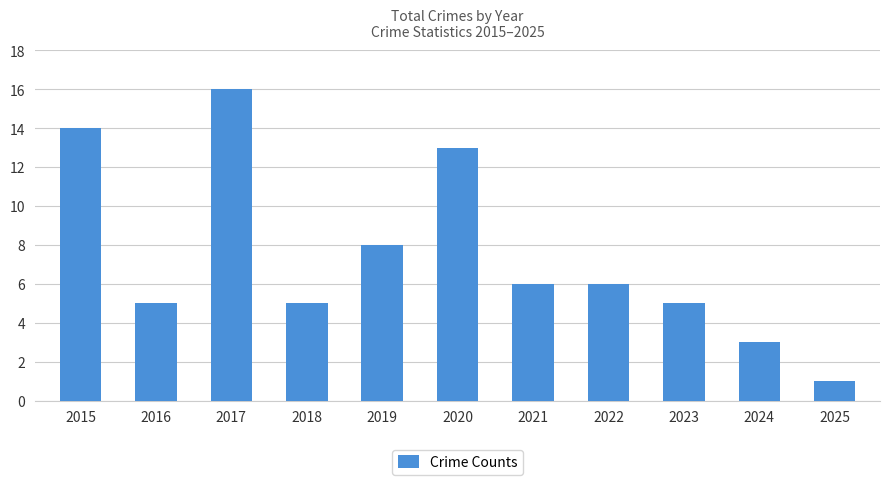

Which has a higher value, 2022 or 2023?

2022